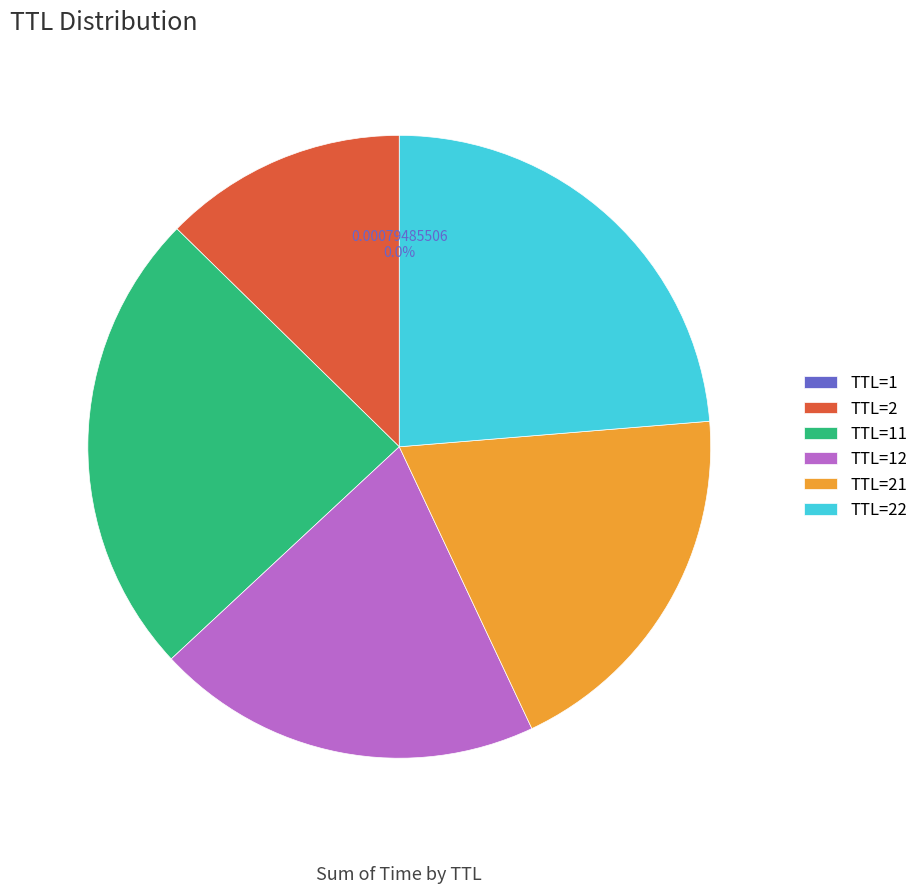

To the nearest percent, what portion does TTL=2 represent?

13%